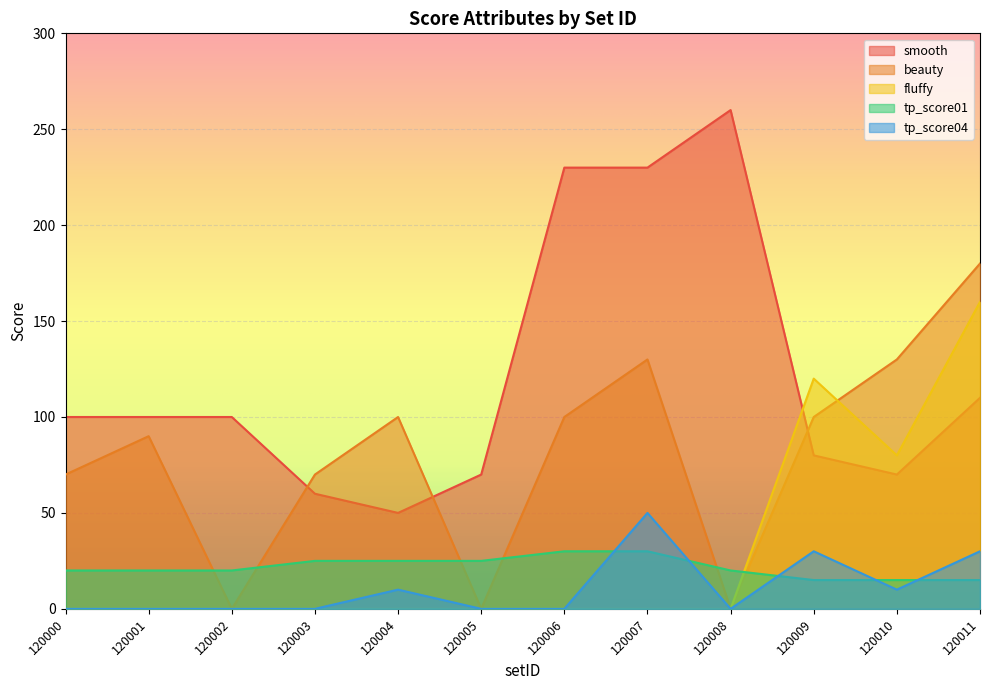

Rank the series at 120007 from highest to lowest value.

smooth, beauty, tp_score04, tp_score01, fluffy